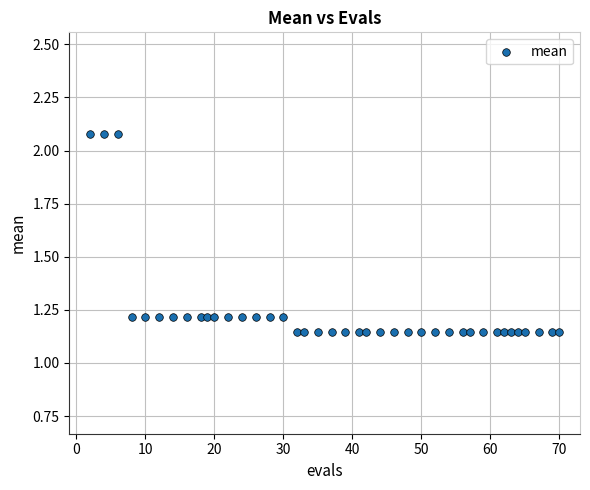

What is the range of X values (max minus min)?

68.0